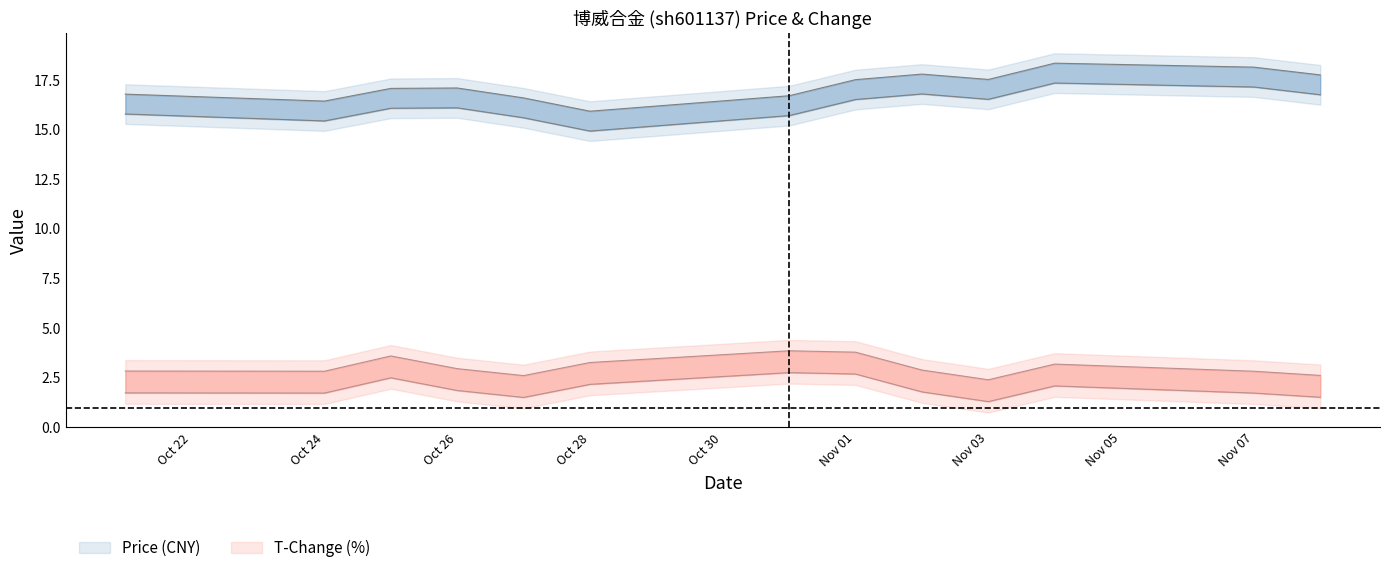

What is the label of the 6th point from the left?

Oct 28